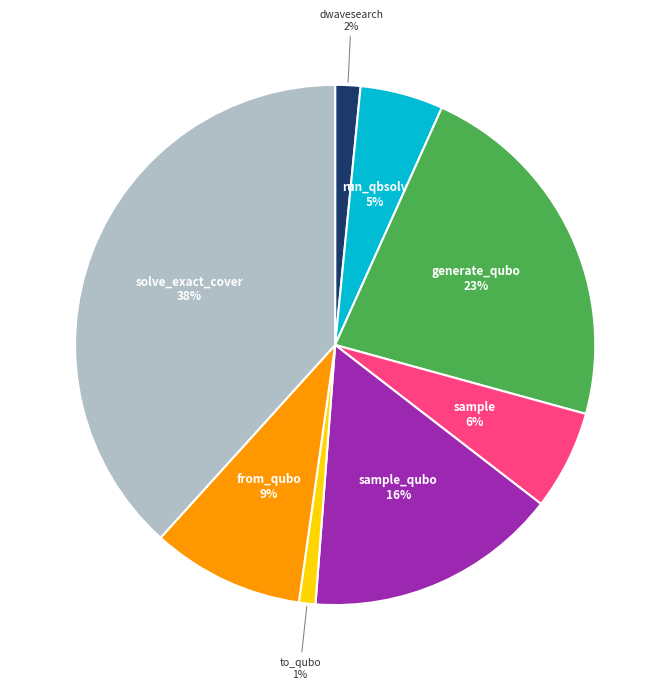

Which has a higher value, sample or dwavesearch?

sample